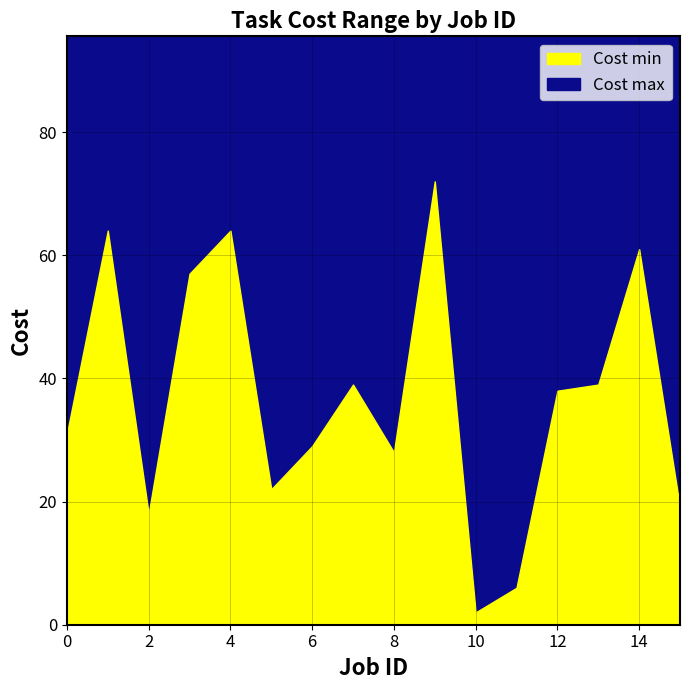

The Cost max series shows 16 at 2. True or false?

False